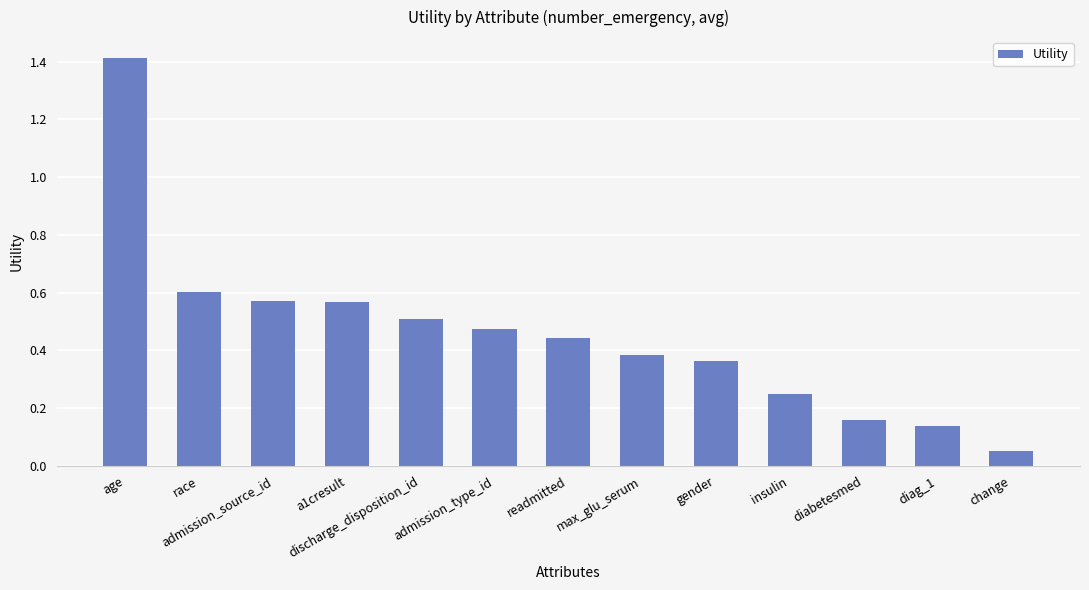

Approximately how many times larger is the value at max_glu_serum compared to age?

0.3